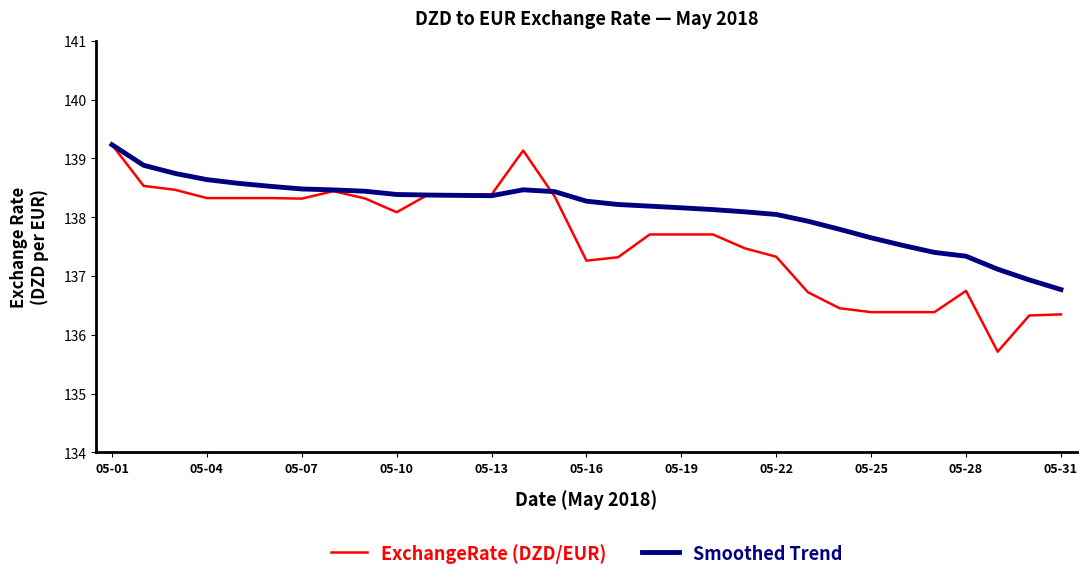

Which series has the largest total across all categories?

Smoothed Trend